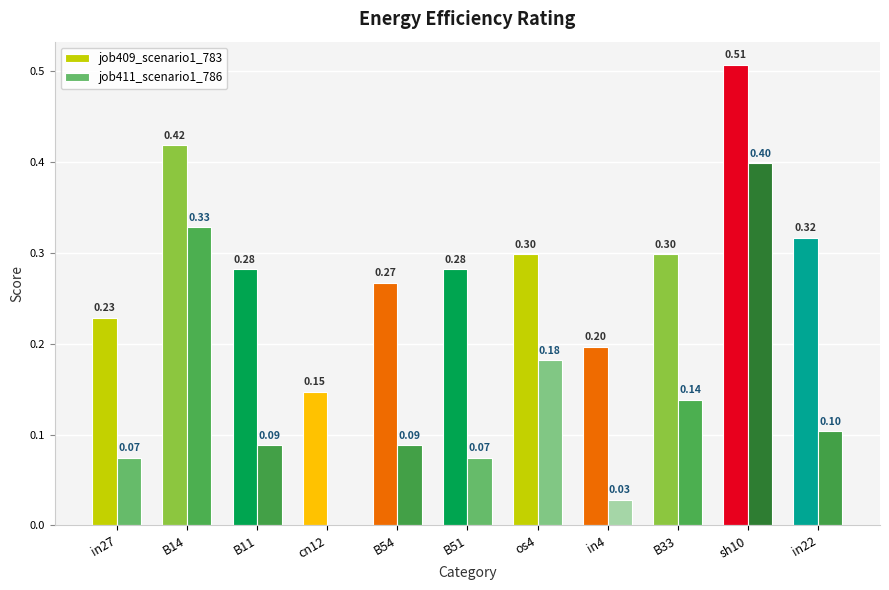

What are all the series names shown in the legend?

job409_scenario1_783, job411_scenario1_786